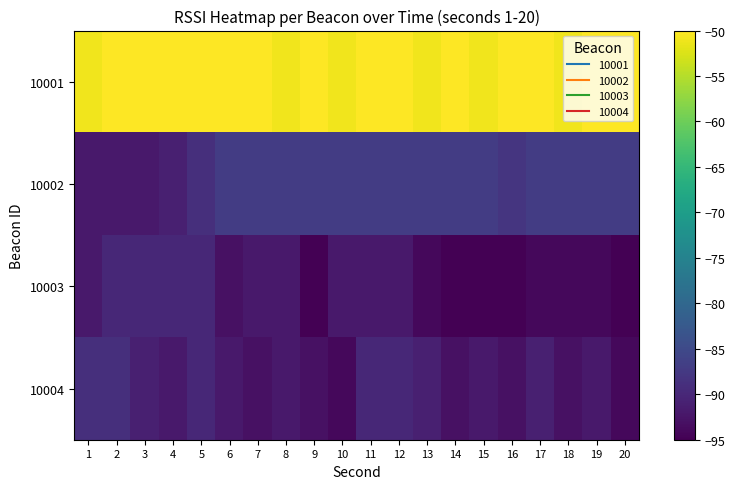

Reading right to left, extract all data points from this chart.

10001: 20=-50	19=-50	18=-51	17=-50	16=-50	15=-51	14=-50	13=-51	12=-50	11=-50	10=-51	9=-50	8=-51	7=-50	6=-50	5=-50	4=-50	3=-50	2=-50	1=-51
10002: 20=-87	19=-87	18=-87	17=-87	16=-88	15=-87	14=-87	13=-87	12=-87	11=-87	10=-87	9=-87	8=-87	7=-87	6=-87	5=-89	4=-91	3=-92	2=-92	1=-92
10003: 20=-95	19=-94	18=-94	17=-94	16=-95	15=-95	14=-95	13=-94	12=-92	11=-92	10=-92	9=-95	8=-92	7=-92	6=-93	5=-90	4=-90	3=-90	2=-90	1=-92
10004: 20=-94	19=-92	18=-93	17=-91	16=-93	15=-92	14=-93	13=-91	12=-90	11=-90	10=-94	9=-93	8=-92	7=-93	6=-92	5=-90	4=-92	3=-91	2=-89	1=-89